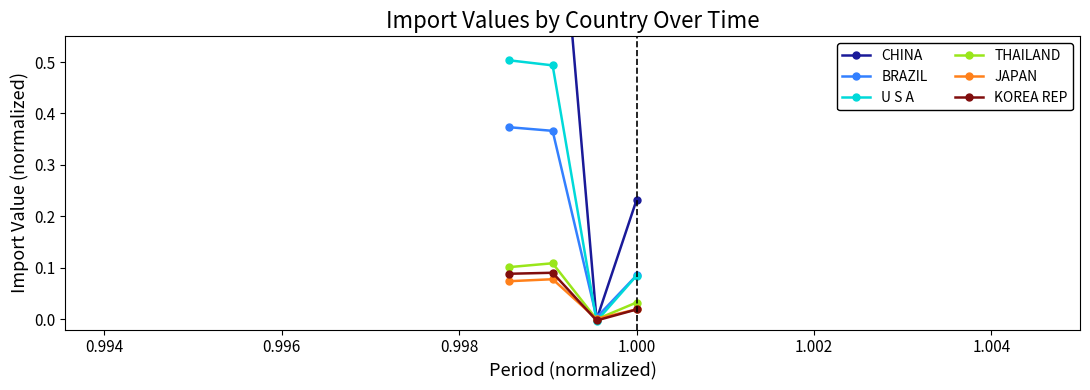

In KOREA REP, how many points are lower than both neighbors (excluding endpoints)?

1